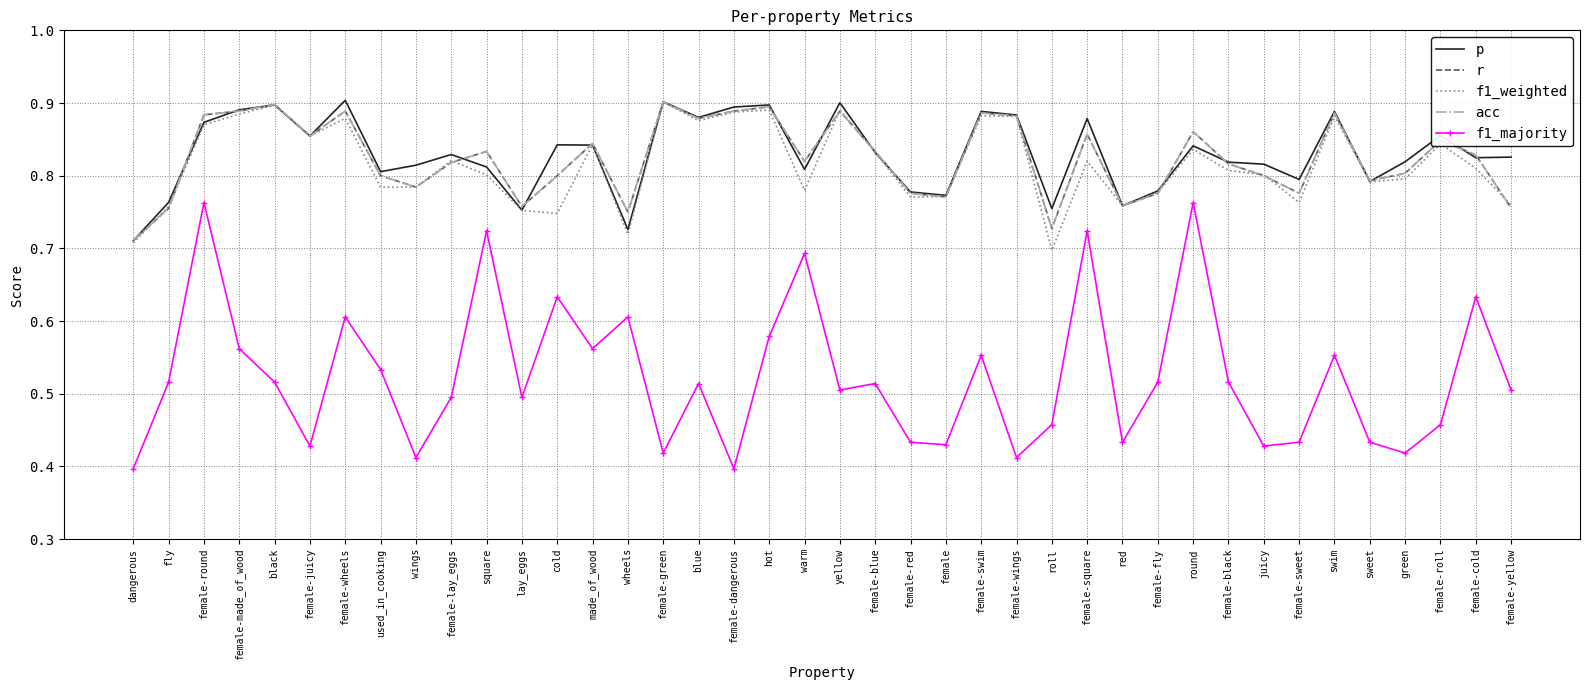

After their last crossing, which series has the higher values: p or r?

p